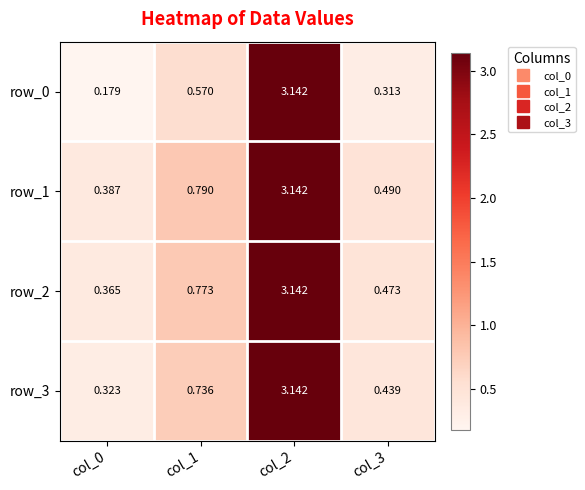

Between col_2 and col_3, which series saw the biggest shift?

row_0